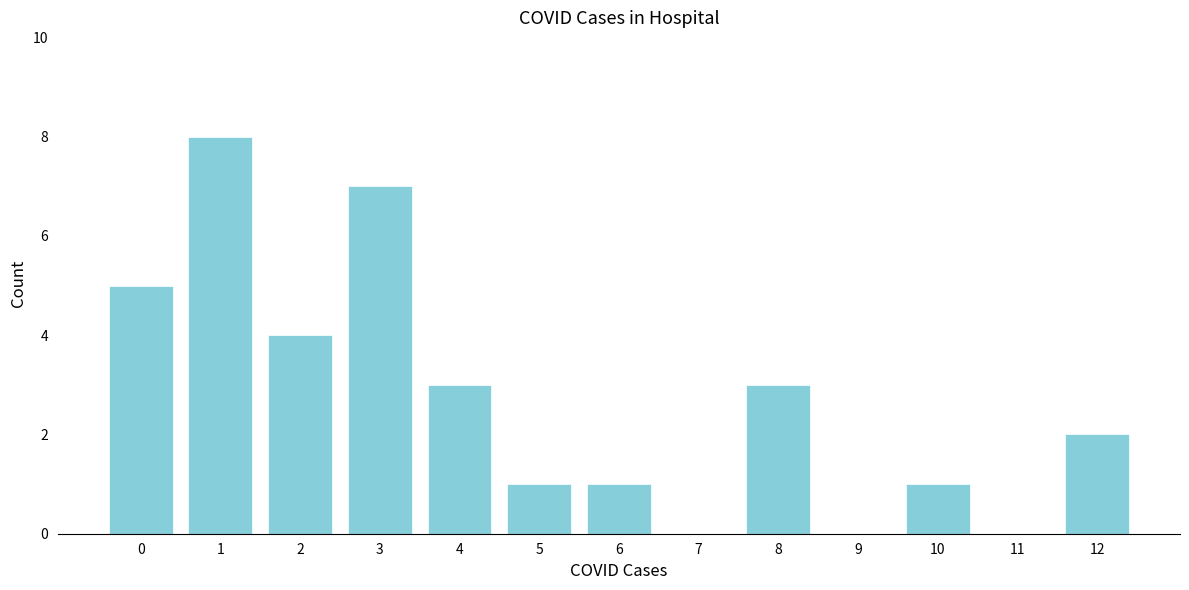

Reading right to left, extract all data points from this chart.

12=2	11=0	10=1	9=0	8=3	7=0	6=1	5=1	4=3	3=7	2=4	1=8	0=5